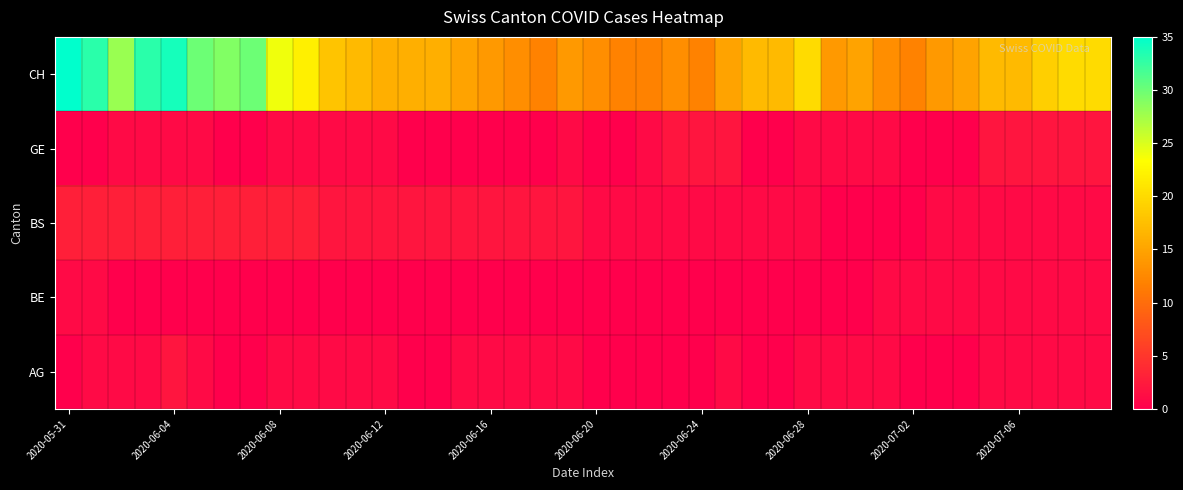

Reading left to right, extract all data points from this chart.

AG: 0	1	1	1	2	1	0	0	1	1	1	1	1	0	0	1	1	1	1	1	0	0	0	0	0	1	0	0	1	1	1	1	0	0	0	1	1	1	1	1
BE: 1	1	0	0	0	0	0	0	0	0	0	0	0	0	0	0	0	0	0	0	0	0	0	0	0	0	0	0	0	0	0	1	1	1	1	1	1	1	1	1
BS: 3	3	3	3	3	3	3	3	3	3	2	2	2	2	2	2	2	2	2	2	1	1	1	1	1	1	1	1	1	0	0	0	0	1	1	1	1	1	1	1
GE: 0	0	1	1	1	1	0	0	1	1	1	1	1	0	0	0	0	0	0	1	0	0	1	2	2	2	0	0	1	1	1	1	0	0	0	2	2	2	2	2
CH: 35	33	28	33	34	30	29	30	24	22	18	17	16	16	16	15	14	13	12	14	13	12	12	13	12	15	17	17	20	14	15	13	12	14	15	17	17	19	20	20